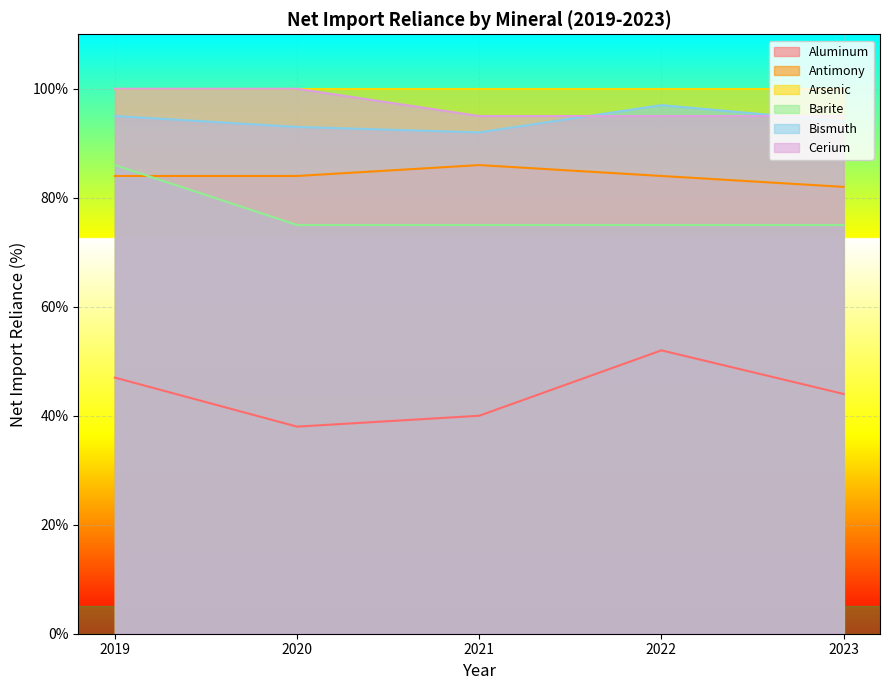

What is the value of the Barite point at the 5th from the left?

75